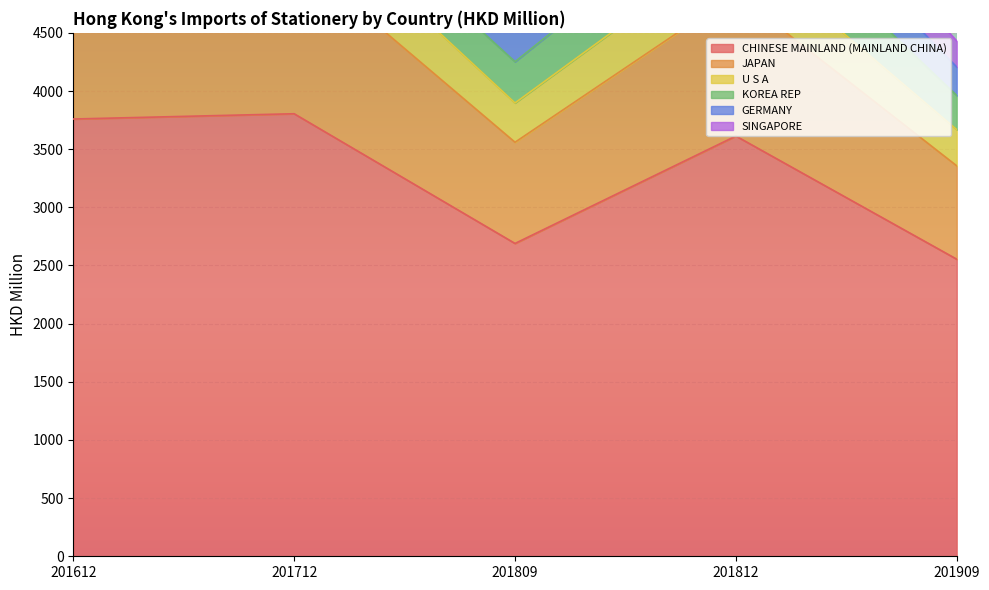

What is the maximum value for CHINESE MAINLAND (MAINLAND CHINA)?

3804.5